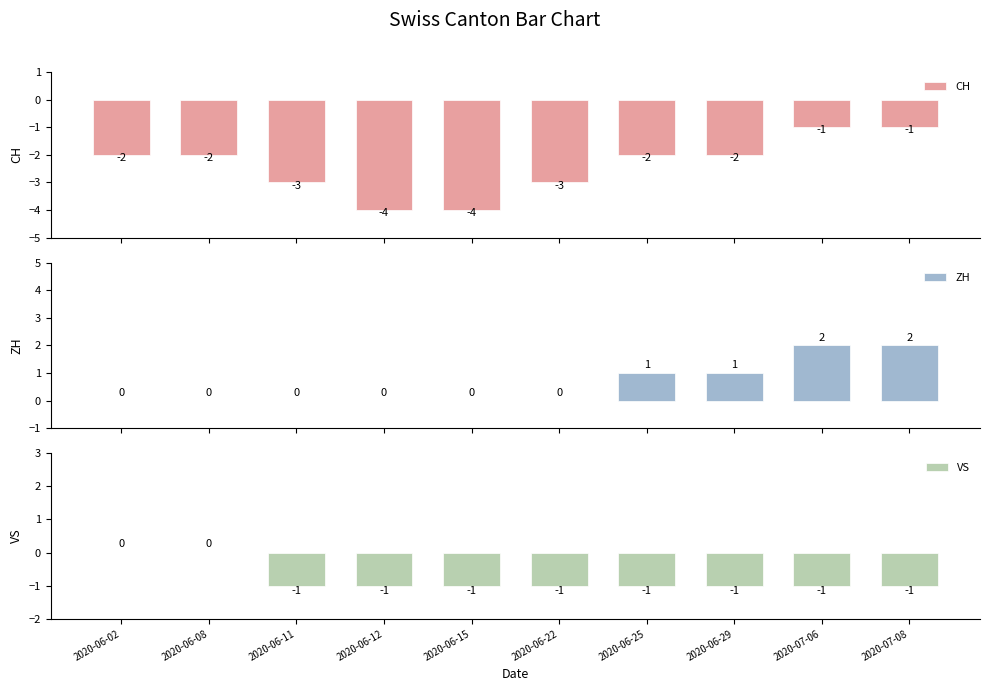

How many ZH values are between 0 and 1?

8